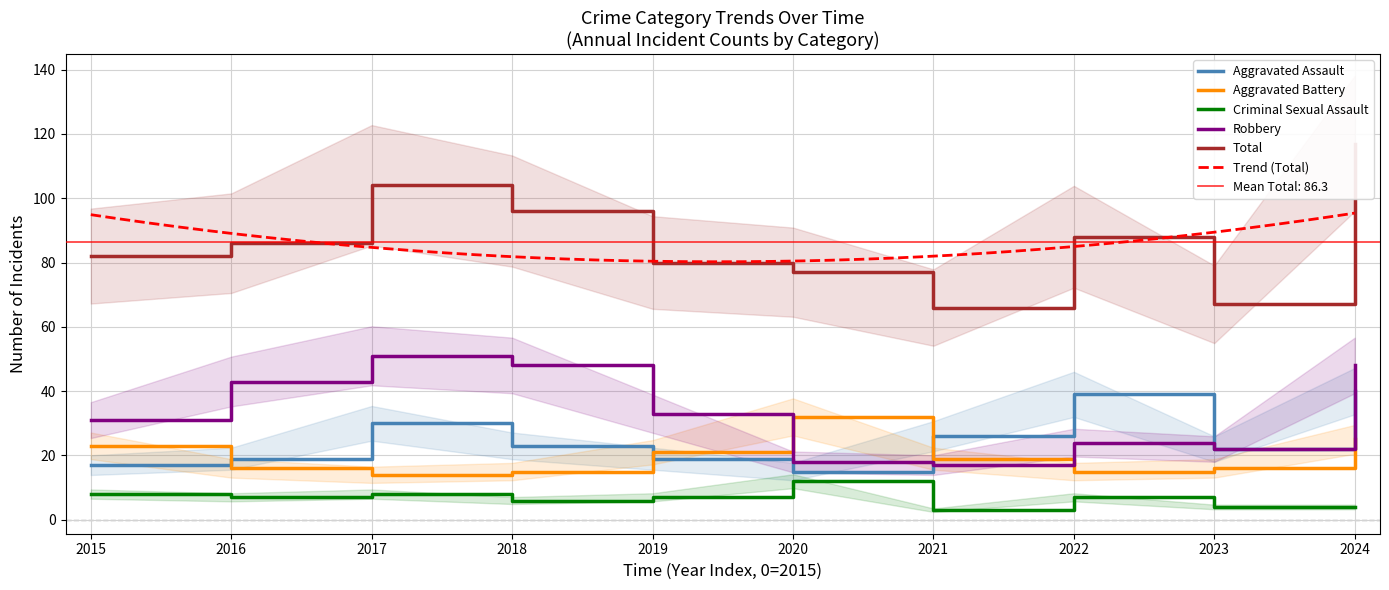

Rank the categories by Aggravated Assault value from lowest to highest.

2020, 2015, 2016, 2019, 2023, 2018, 2021, 2017, 2022, 2024